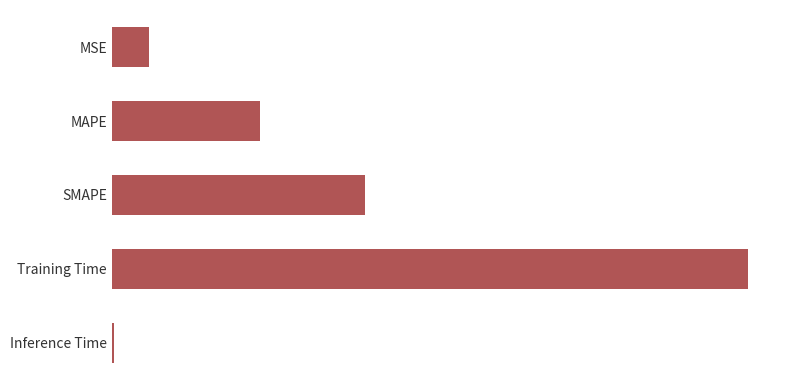

At which category does the chart reach its minimum across all series?

Inference Time